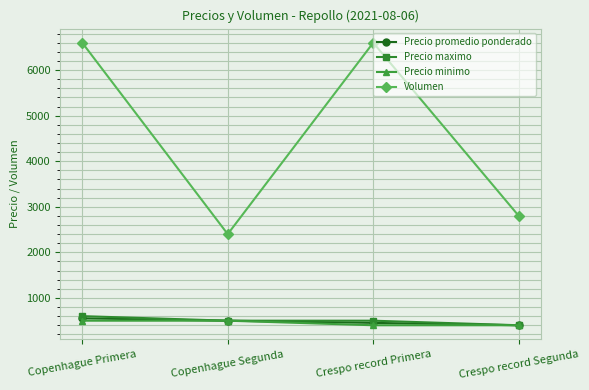

Which series has the widest spread of values?

Volumen